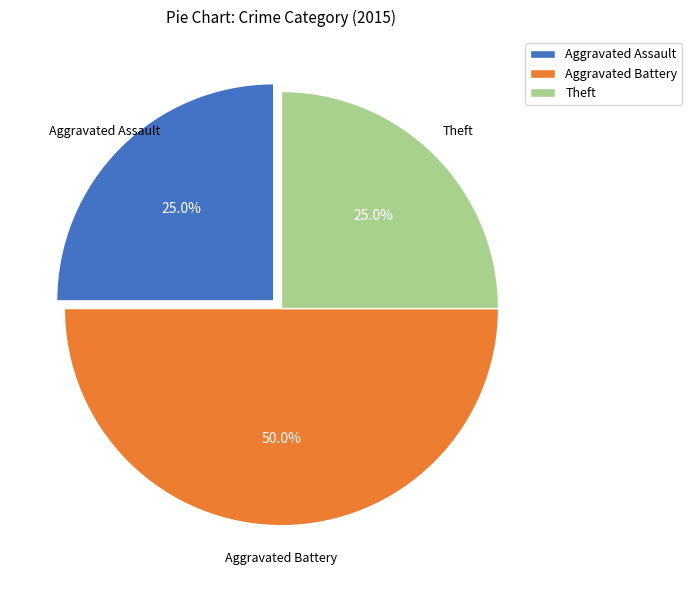

What percentage is the Aggravated Battery slice, to the nearest percent?

50%